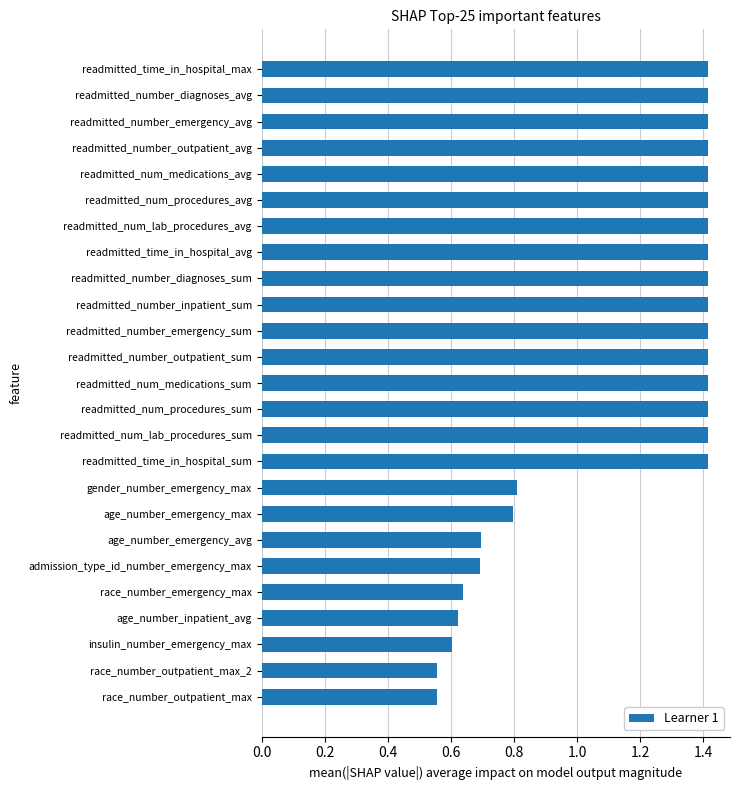

What is the change in value from race_number_emergency_max to admission_type_id_number_emergency_max?

+0.1